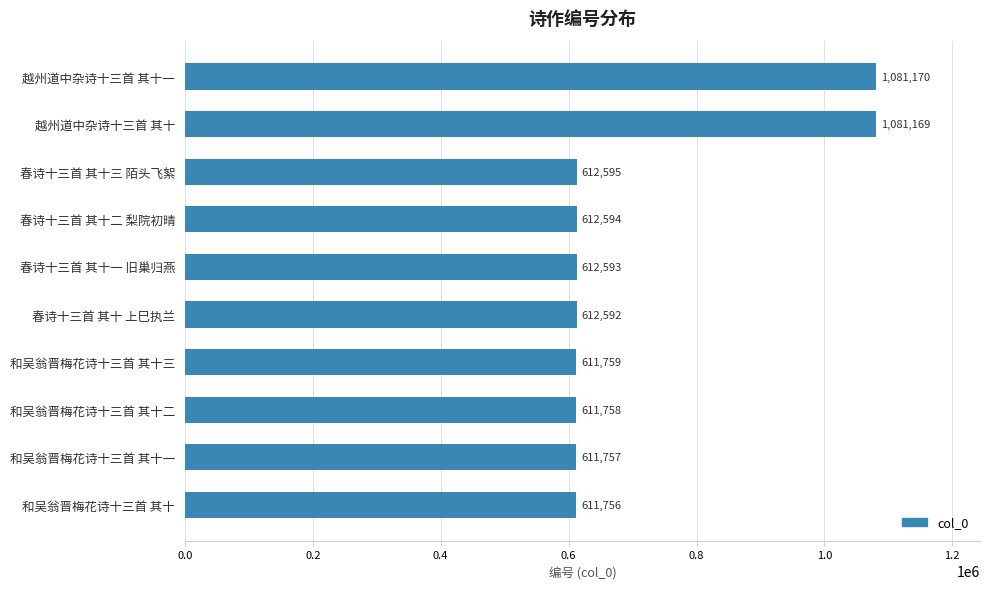

Does the chart contain any negative values?

No